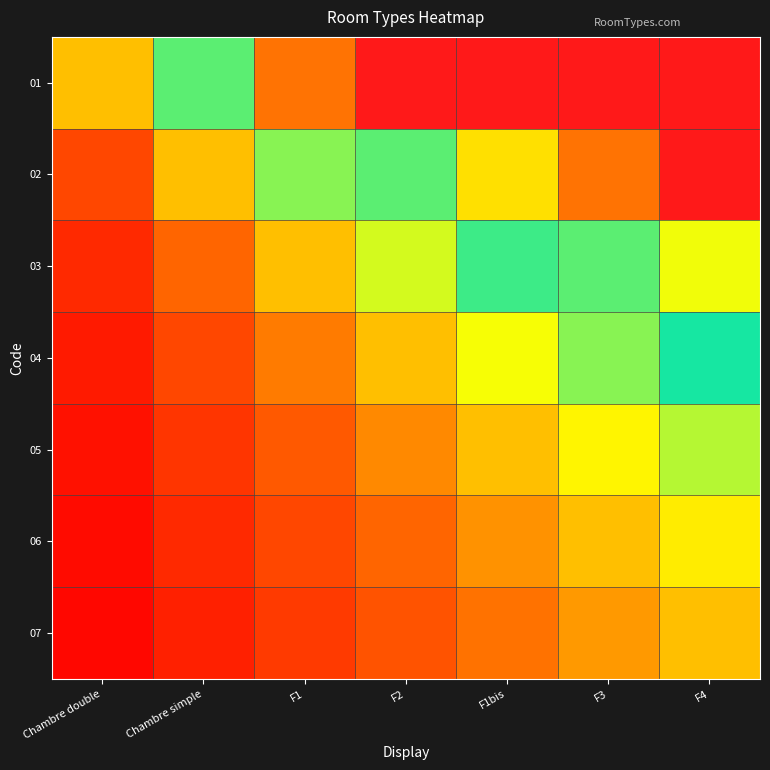

At which category is the sum across all series the highest?

F4